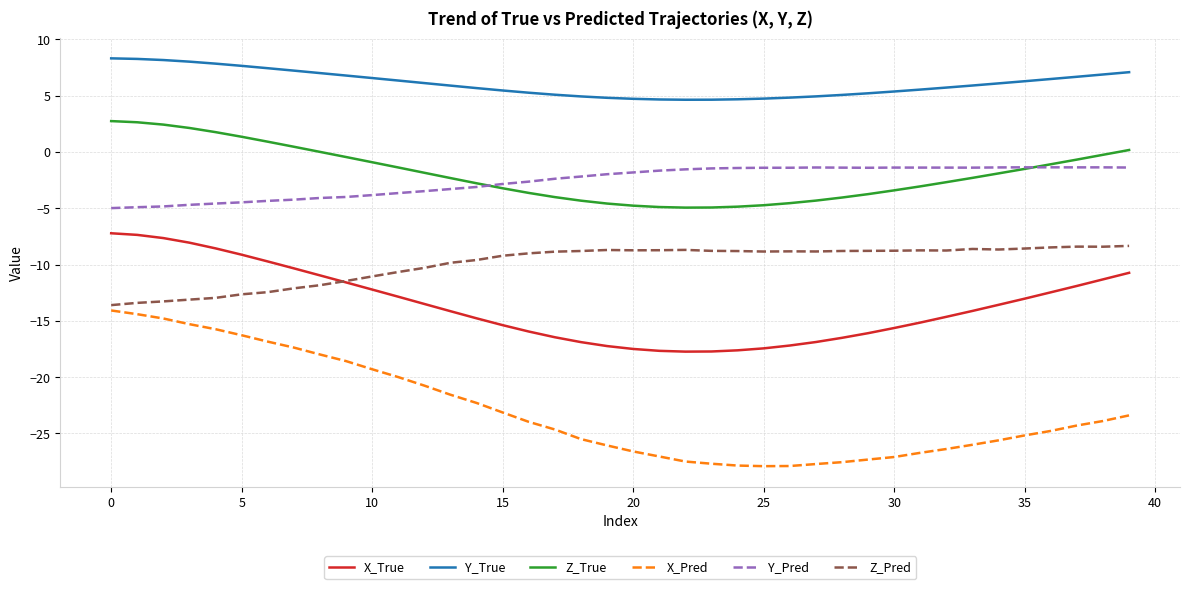

Which series has the largest range (max minus min)?

X_Pred